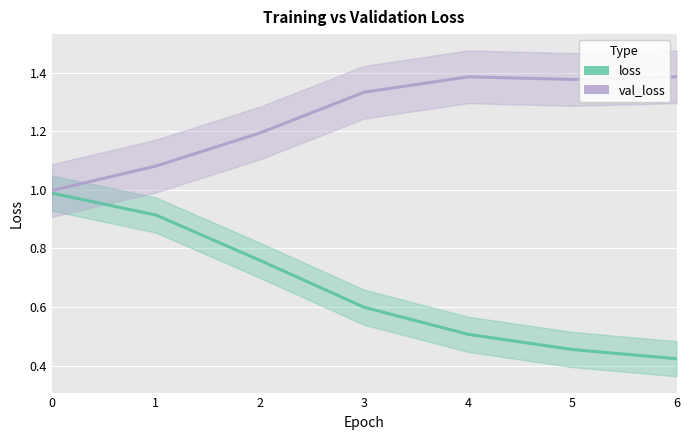

True or false: val_loss has more than 2 points higher than both neighbors.

False